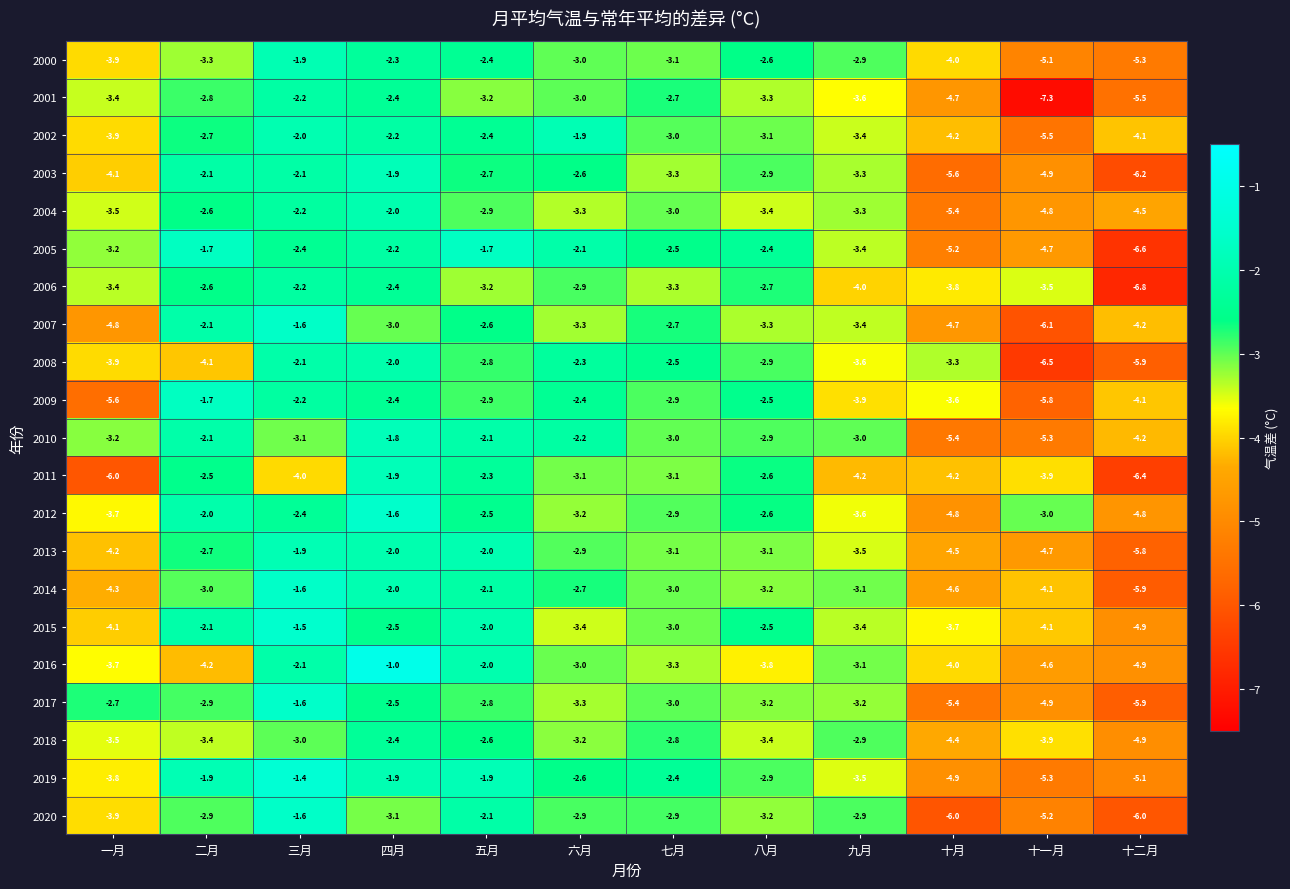

What is the lowest value of the 2020 series?

-6.0